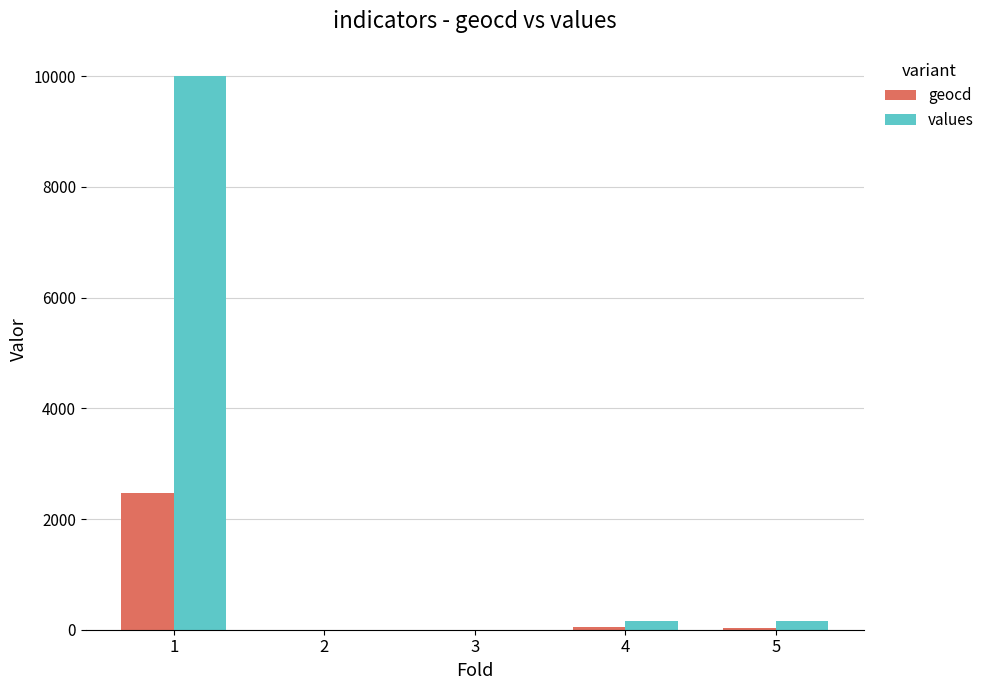

At which category is the sum across all series the highest?

1